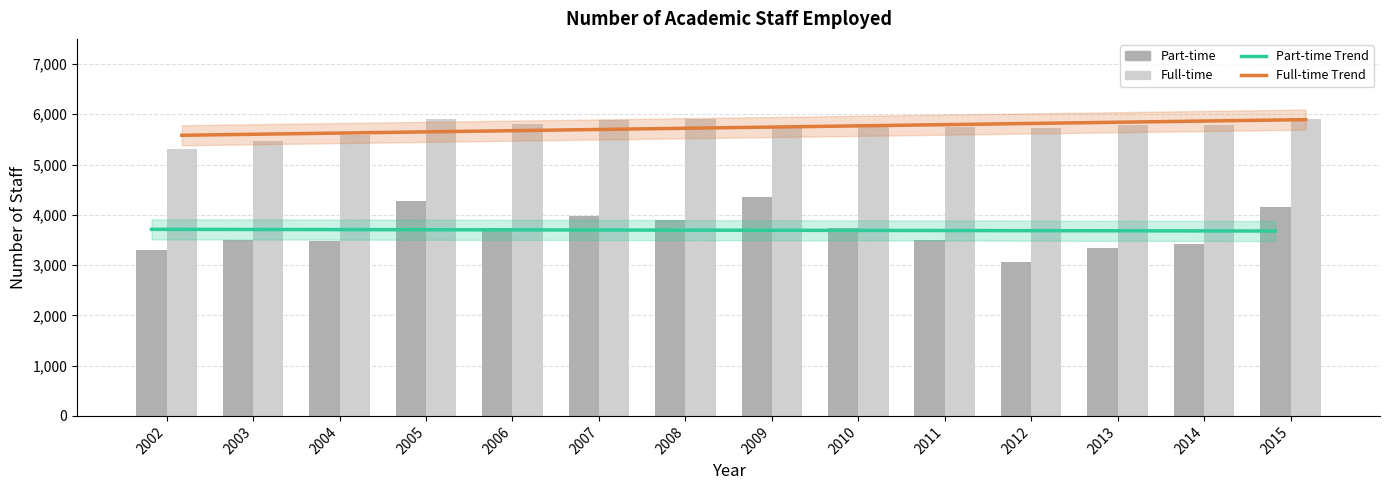

At 2002, list the series in order from largest to smallest.

Full-time, Part-time